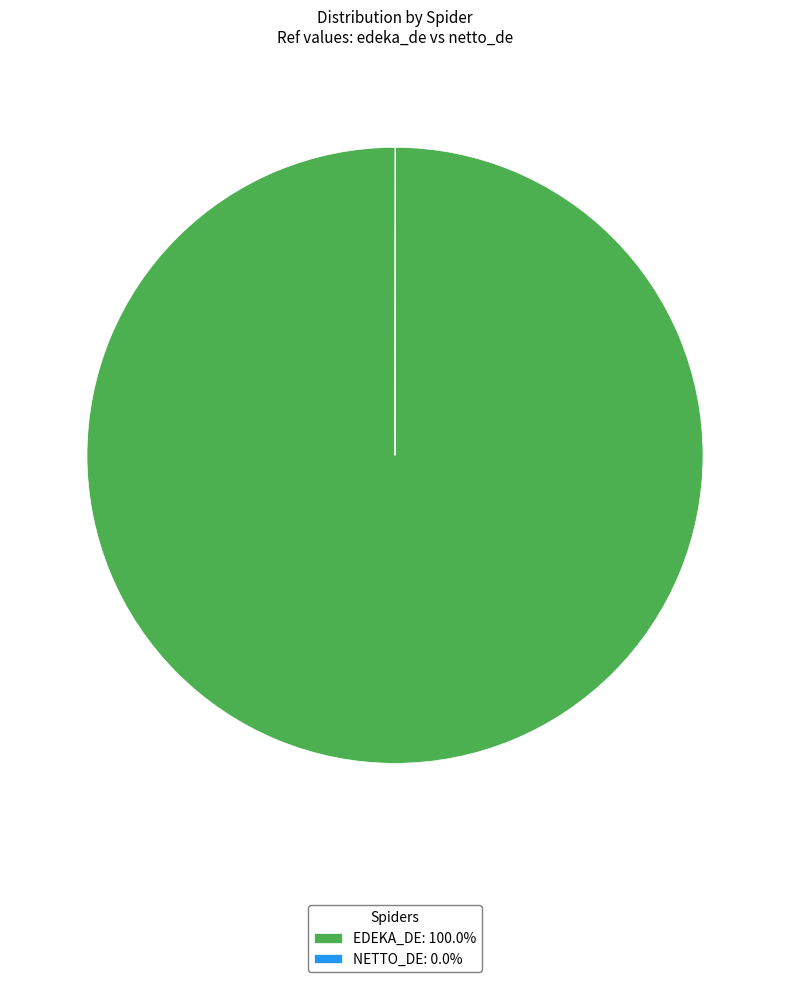

Does EDEKA_DE: 100.0% account for over 50% of the chart?

Yes